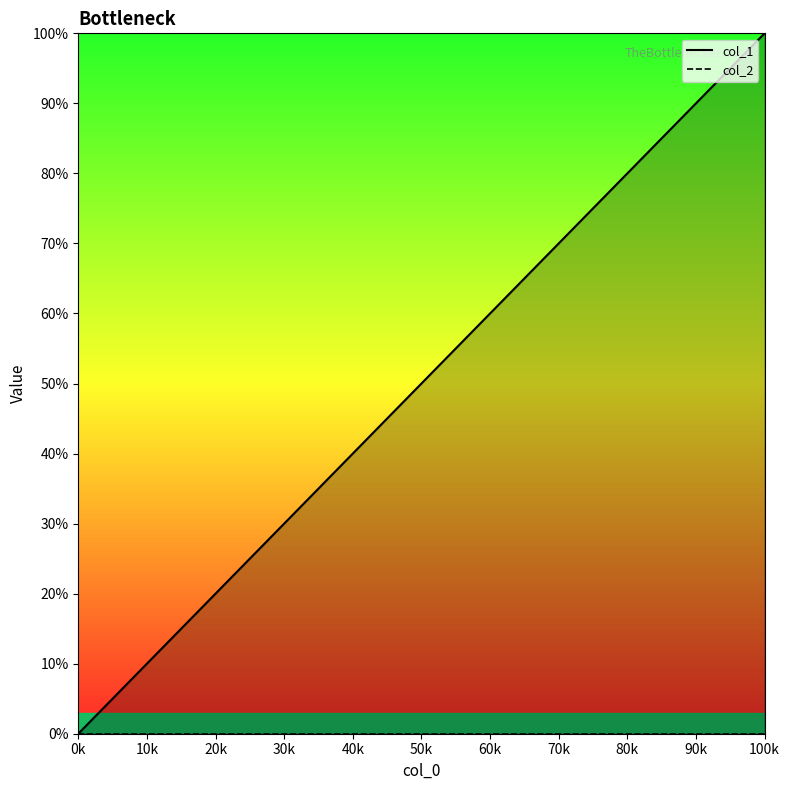

True or false: col_2 and col_1 cross at least once.

False